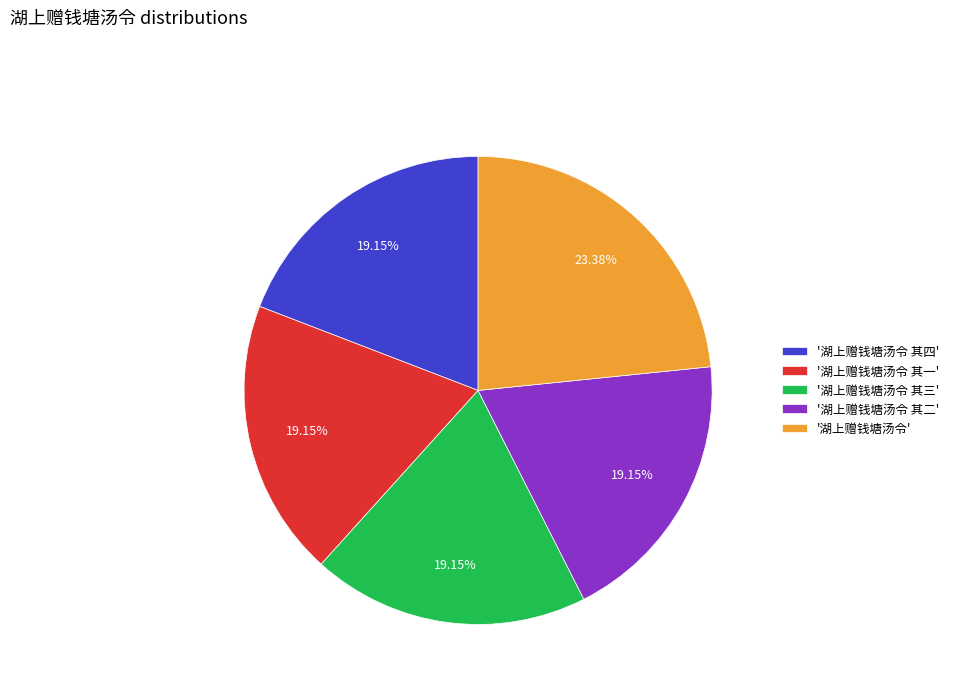

How many segments does this pie chart have?

5